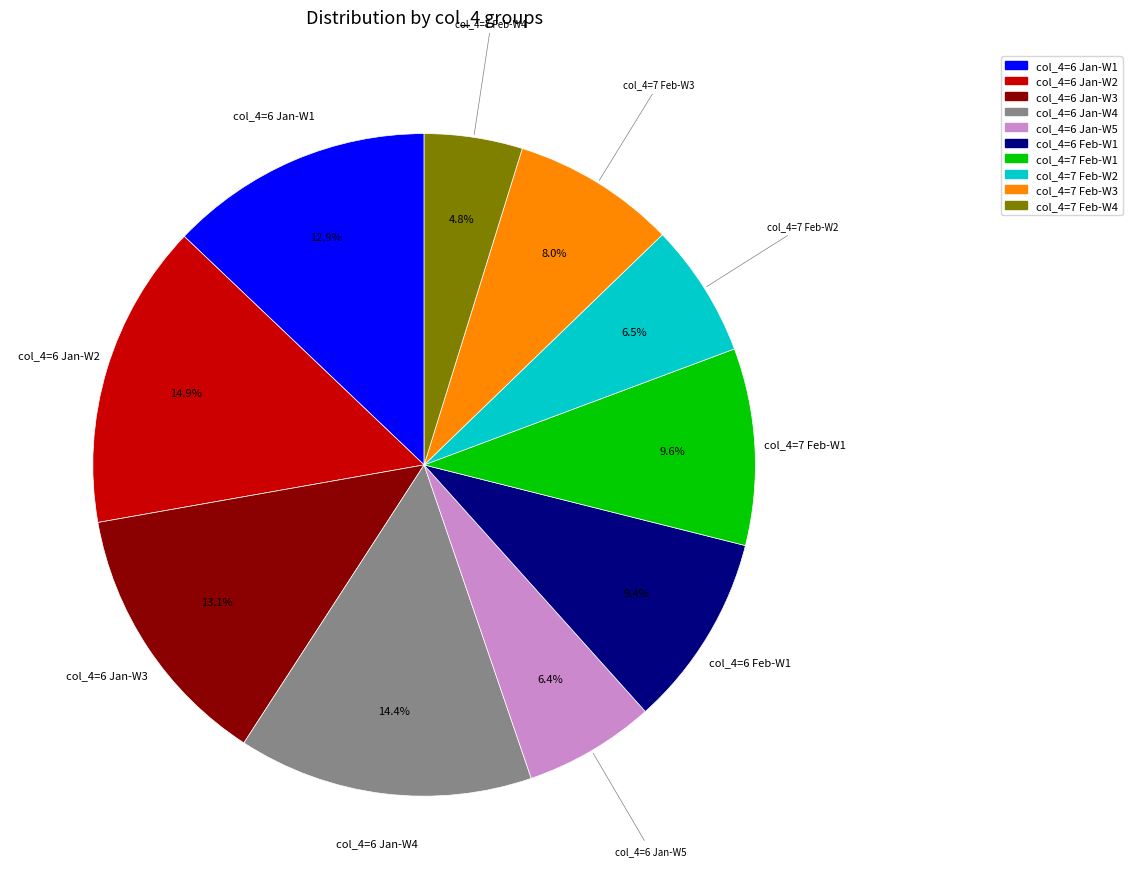

Is there any slice that represents more than half of the pie?

No